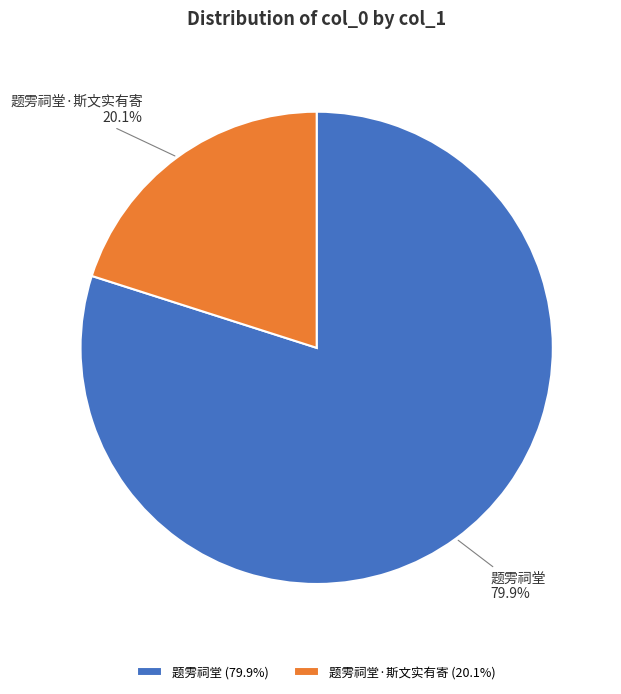

What percentage is the 题雱祠堂·斯文实有寄 slice, to the nearest percent?

20%